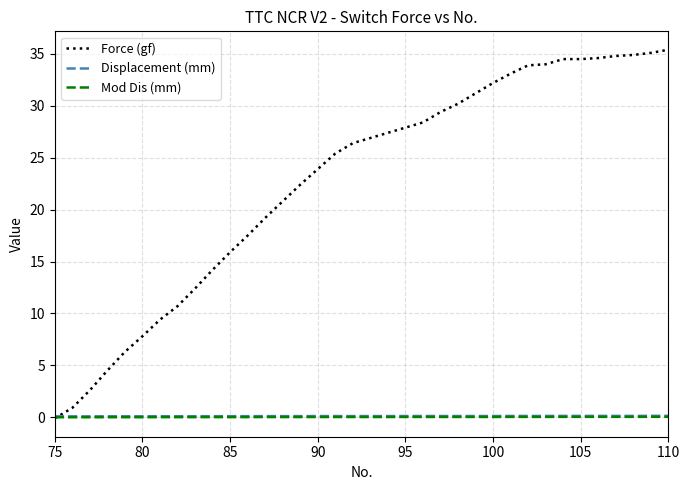

Which series has the largest total across all categories?

Force (gf)